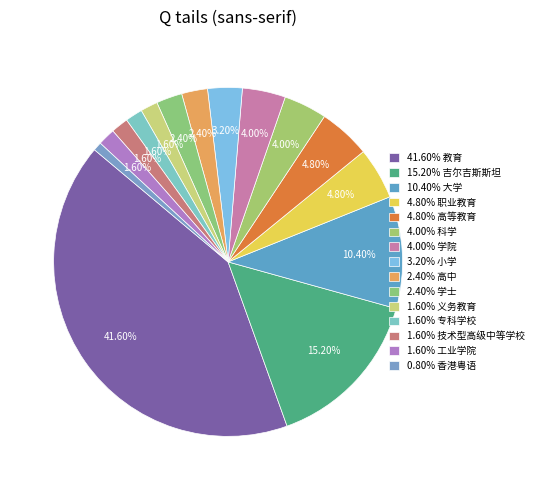

What is the largest slice in the pie chart?

教育